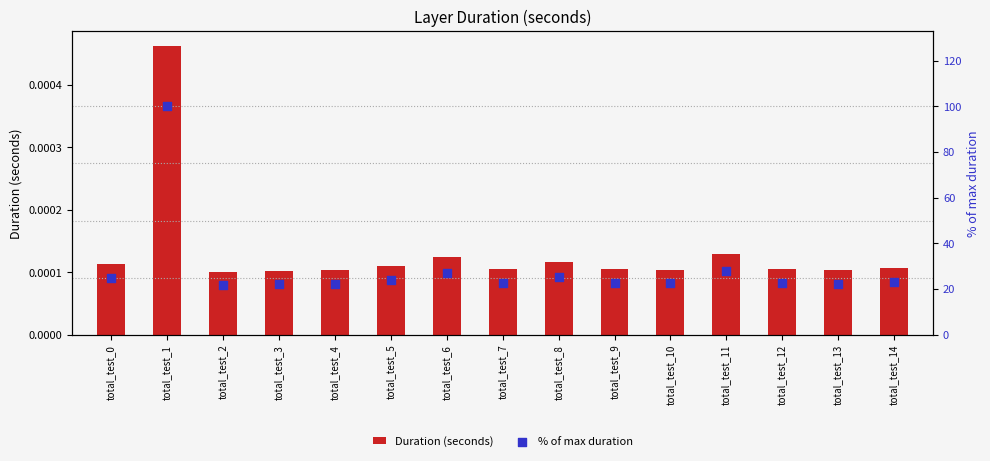

What are all the series names shown in the legend?

Duration (seconds), % of max duration